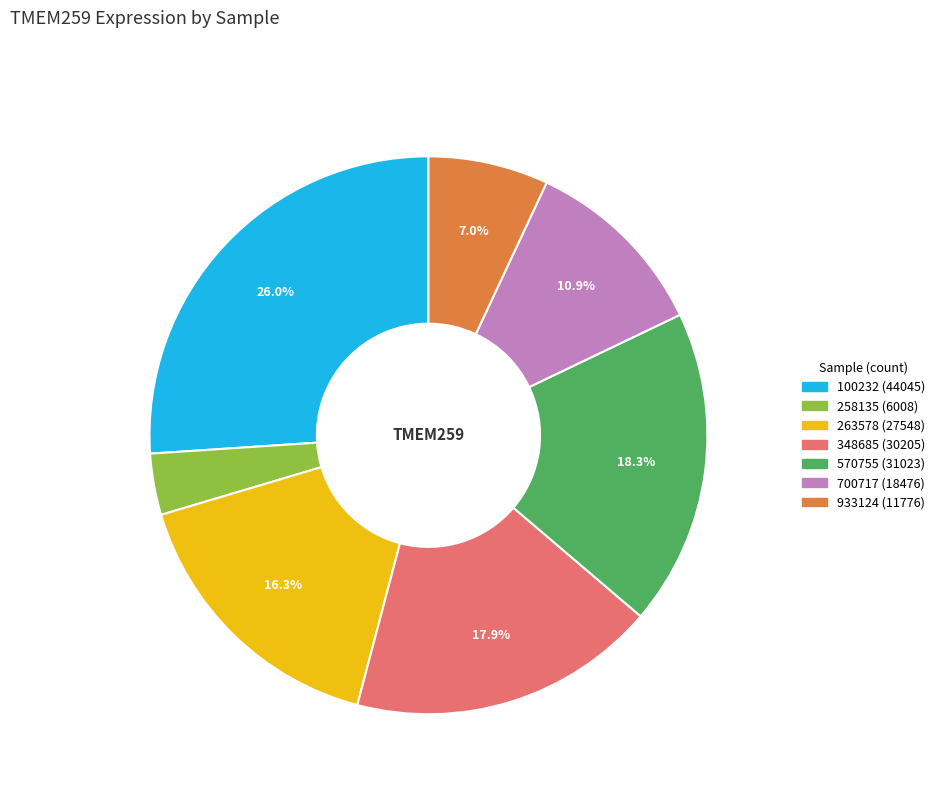

Is there any slice that represents more than half of the pie?

No